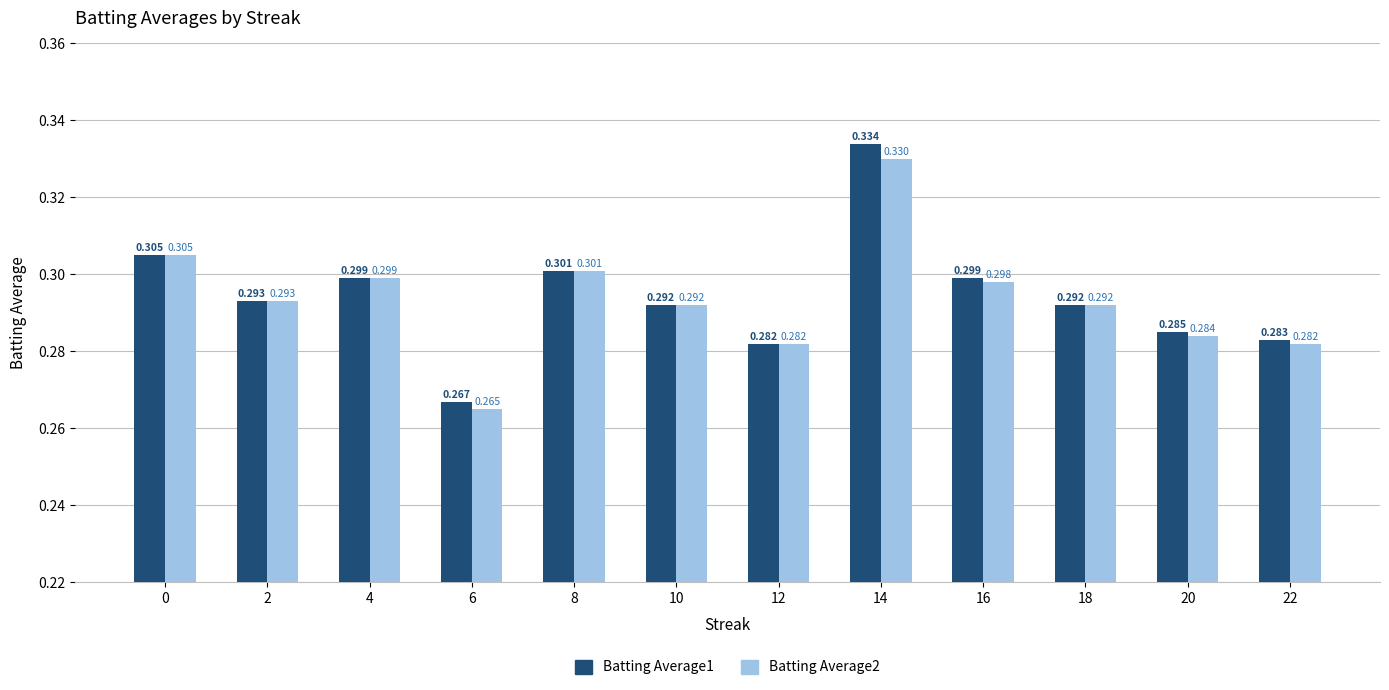

What is the total value across all series at 2?

0.6